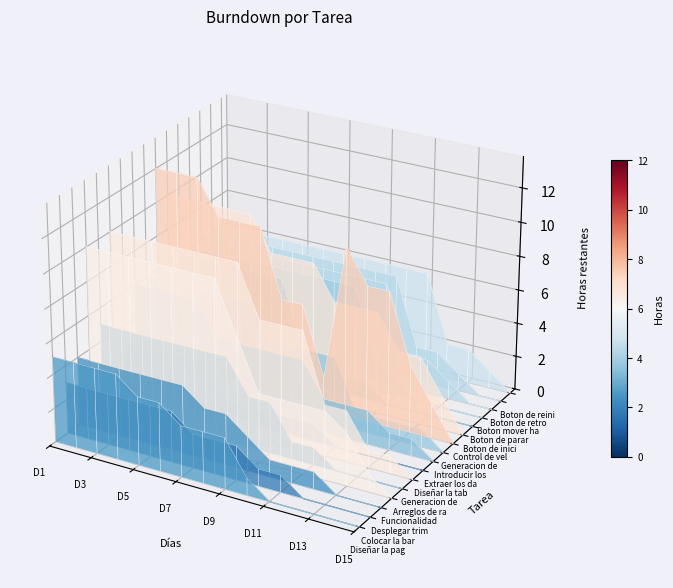

How many data points does each series have?

15